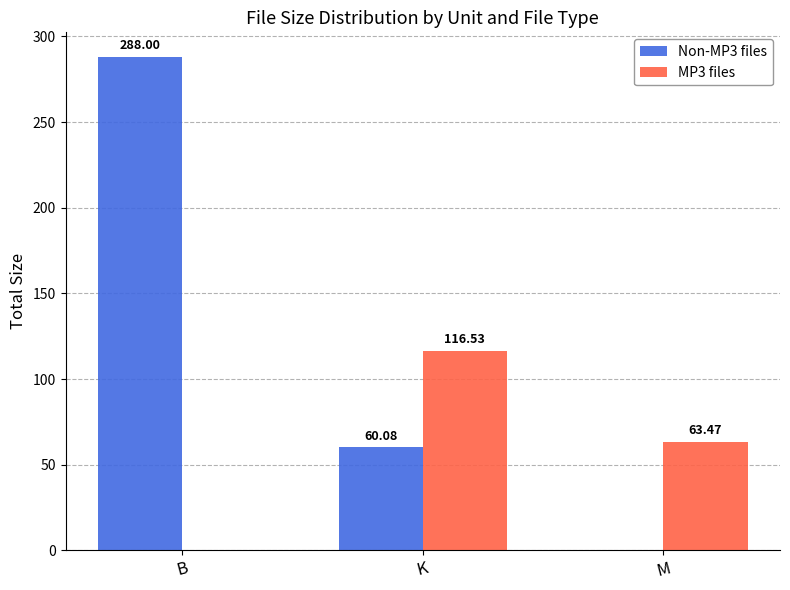

What are all the series names shown in the legend?

Non-MP3 files, MP3 files